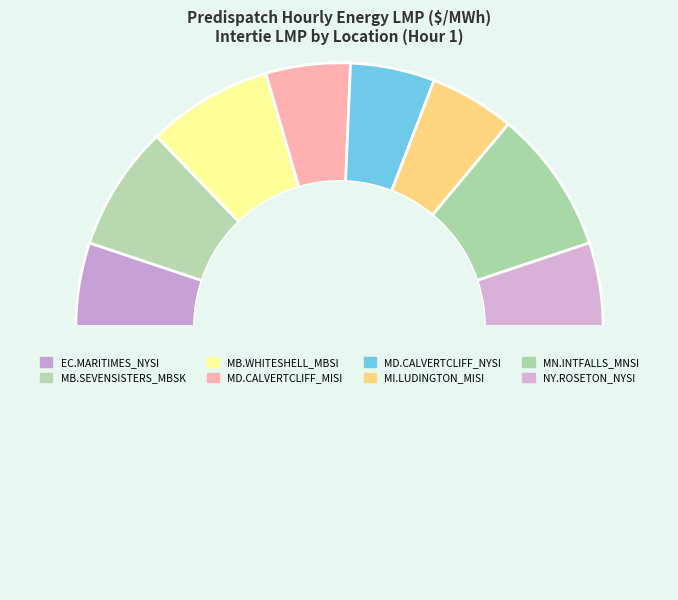

How many segments does this pie chart have?

9